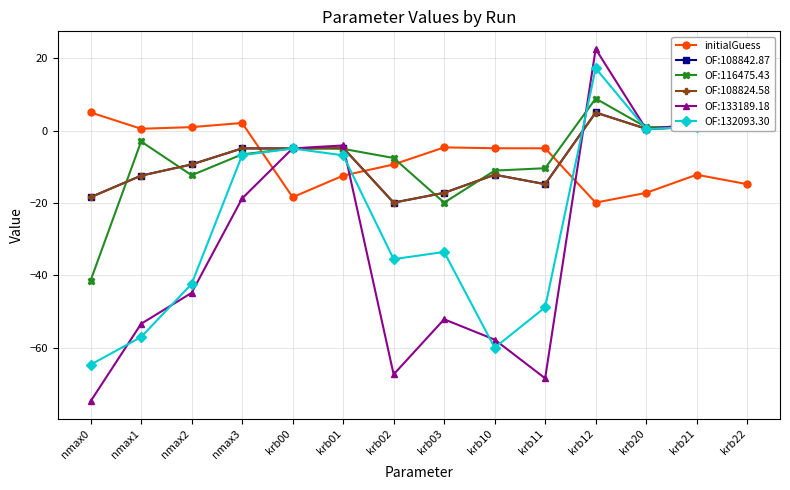

At which category does OF:116475.43 reach its first local peak?

nmax1